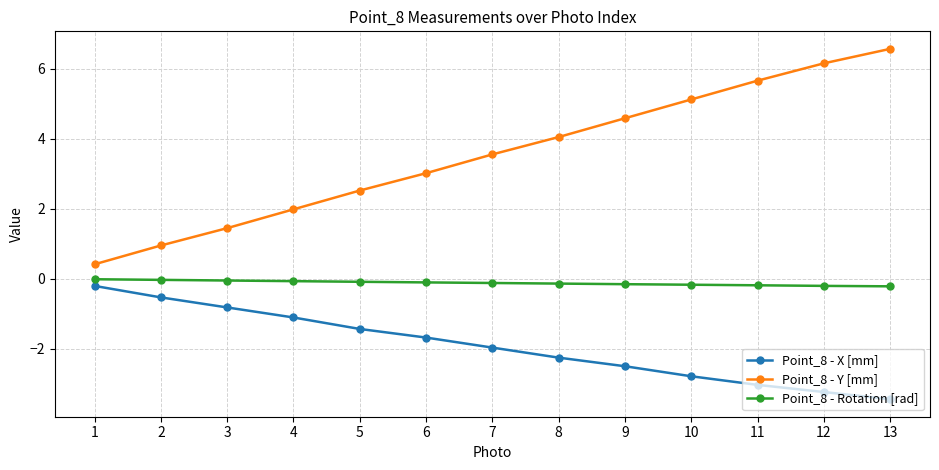

Is the value of Point_8 - Y [mm] at 5 greater than the value of Point_8 - X [mm] at 5?

Yes